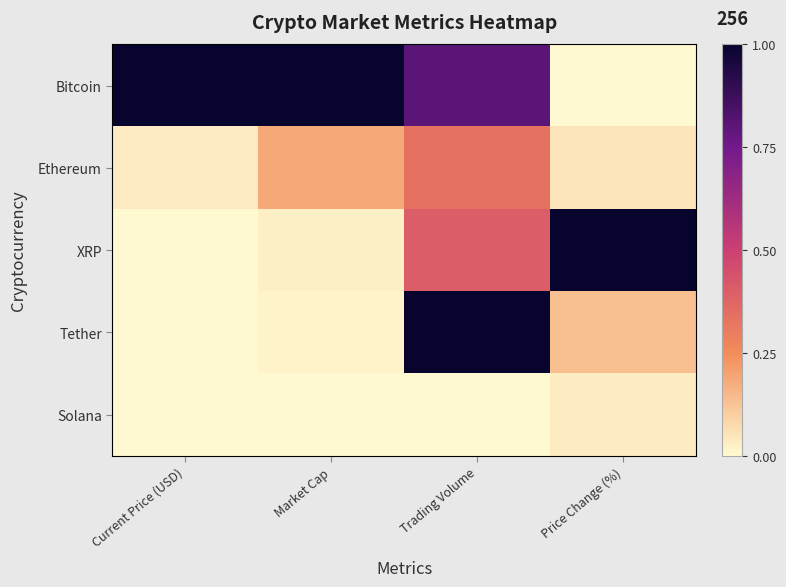

Count the number of categories in the chart.

4